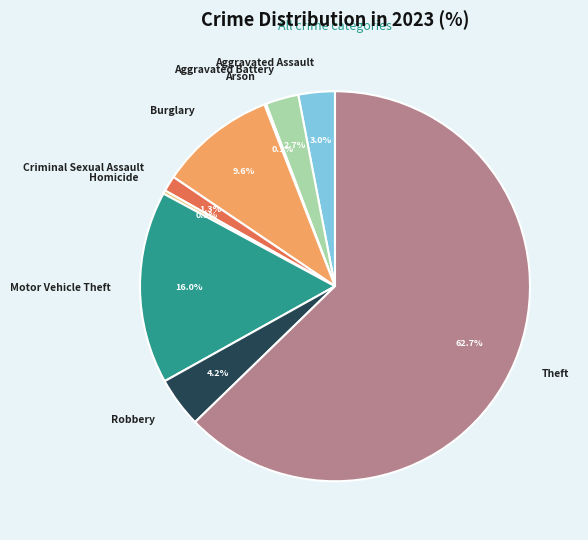

Does Theft represent more than half of the total?

Yes